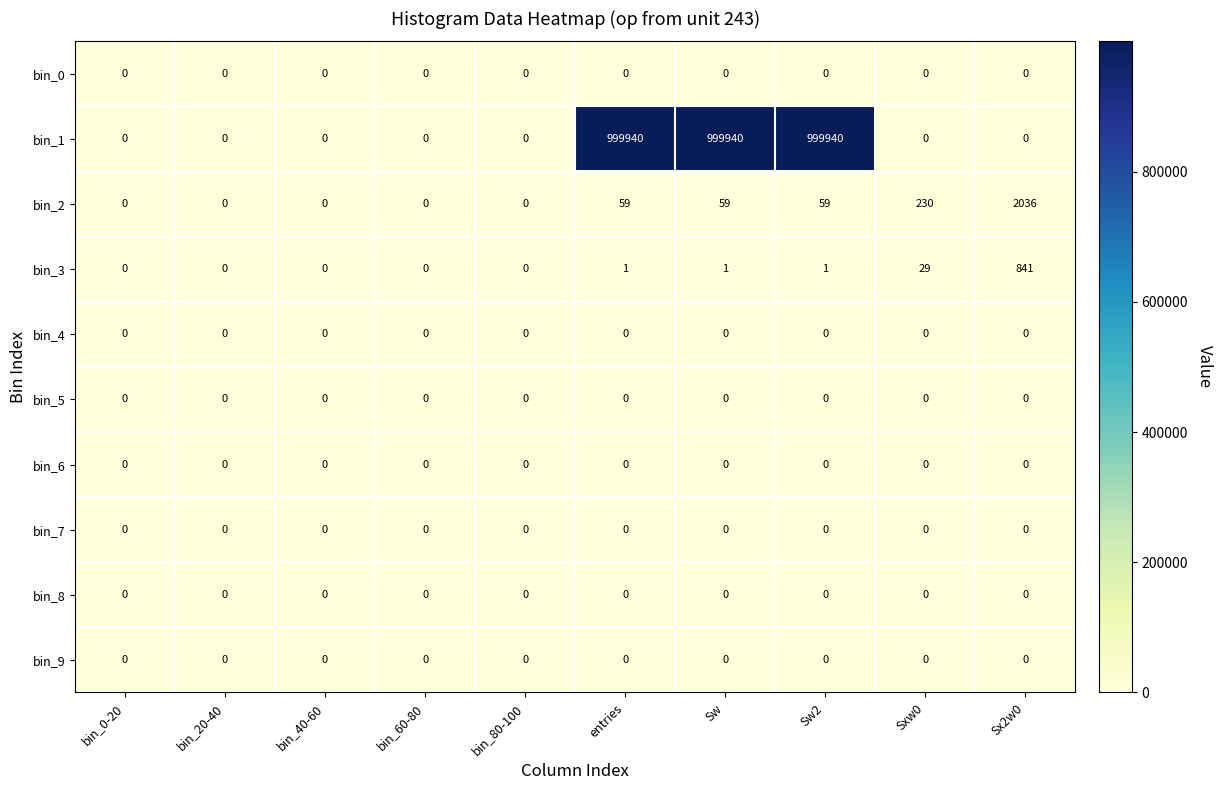

Is the value of bin_0 at bin_80-100 greater than the value of bin_1 at entries?

No